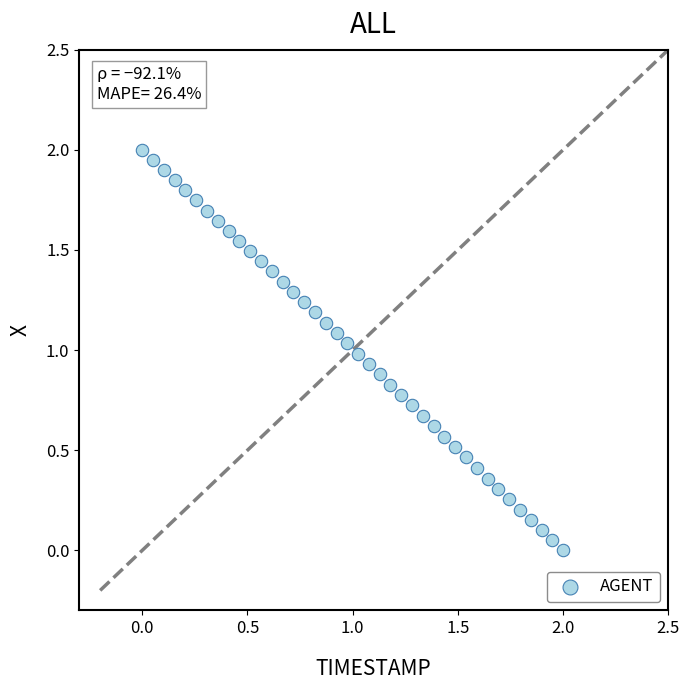

What is the range of X values (max minus min)?

2.0